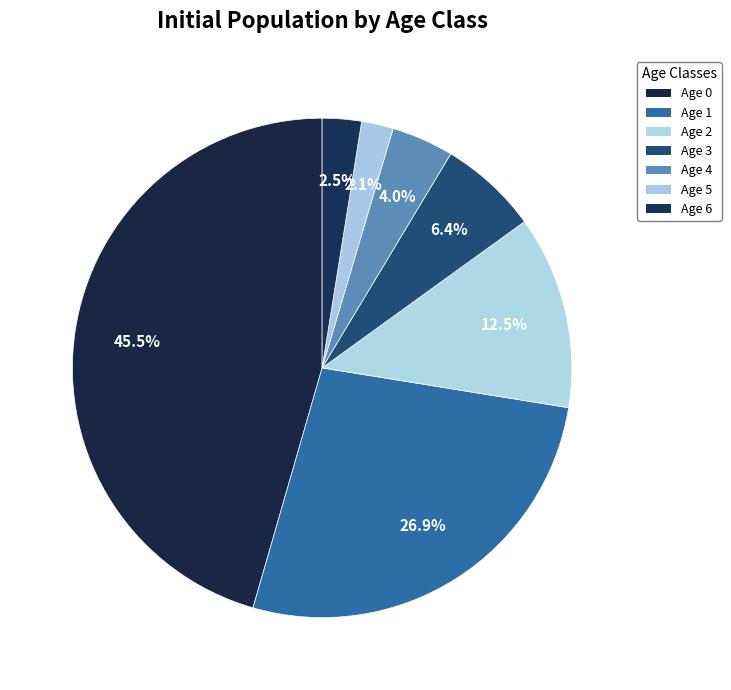

To the nearest percent, what is the average slice percentage?

14%